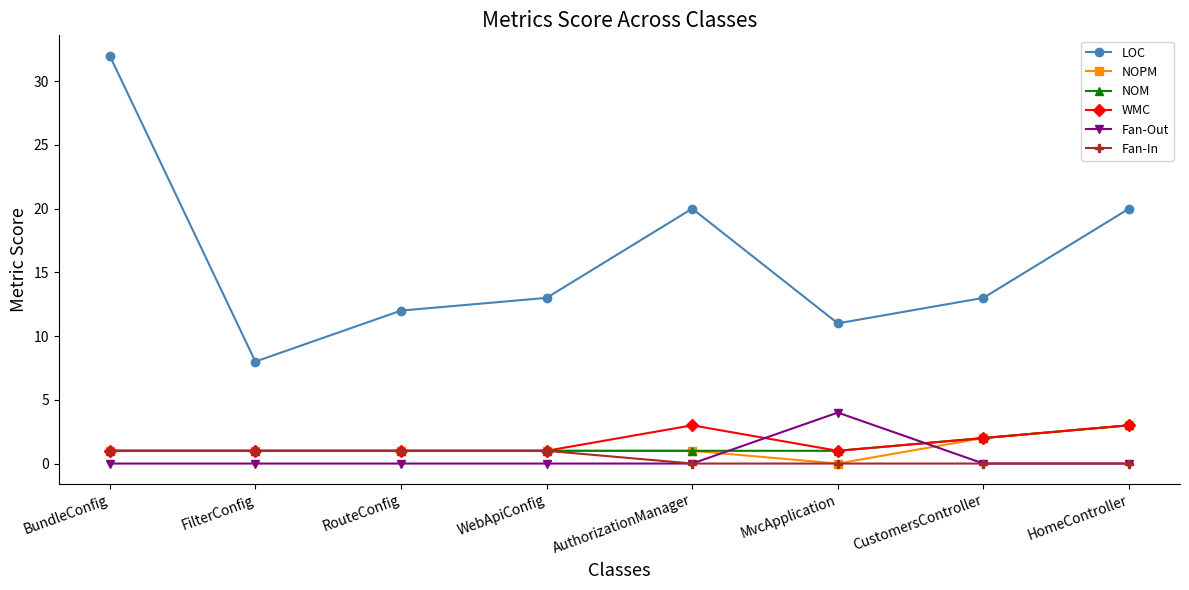

True or false: LOC and Fan-In intersect in this chart.

False